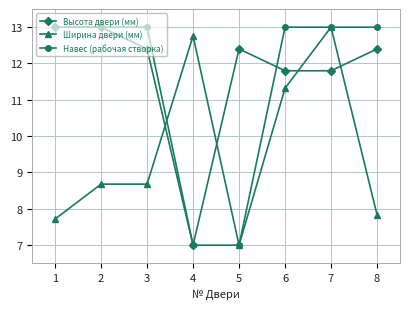

What is the average value of the Ширина двери (мм) series?

9.6